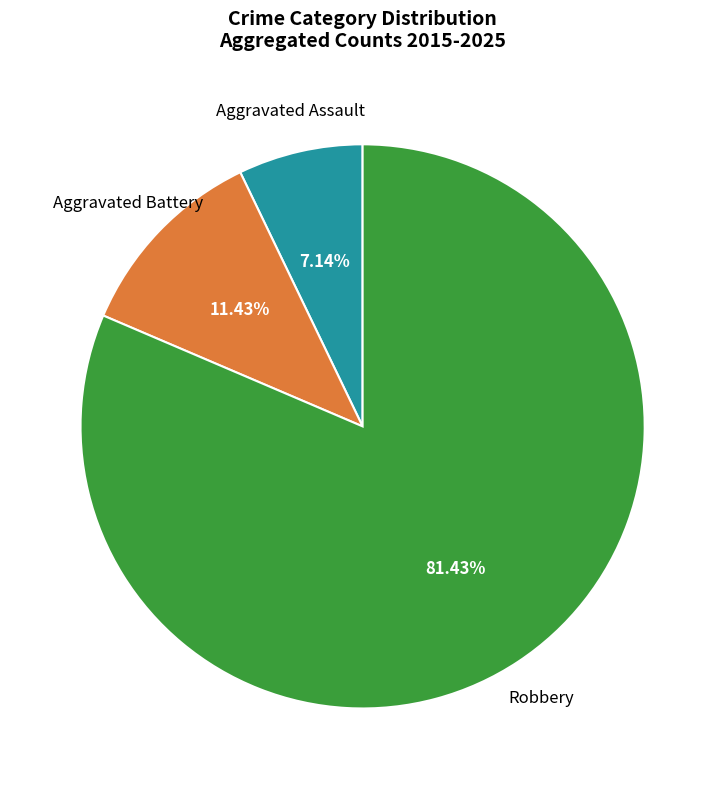

Do Aggravated Assault and Aggravated Battery together represent more than half of the pie?

No